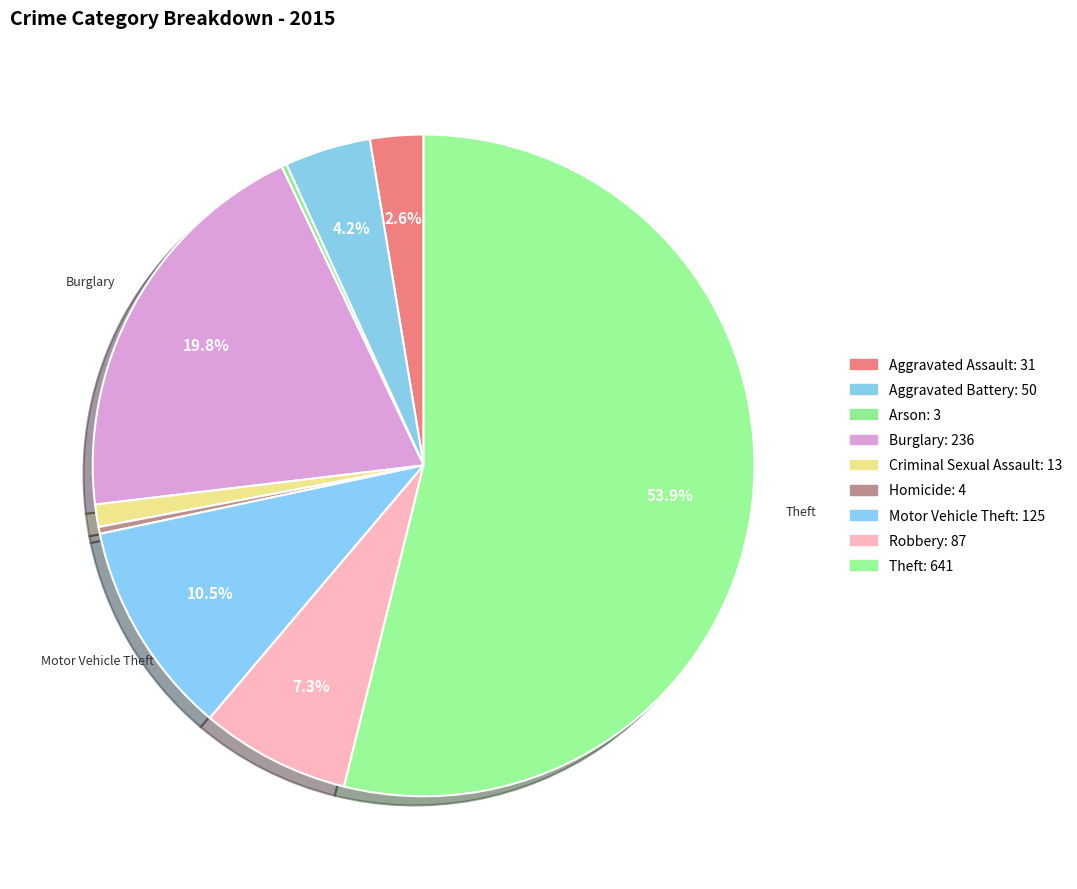

Rank the categories by value from lowest to highest.

Arson, Homicide, Criminal Sexual Assault, Aggravated Assault, Aggravated Battery, Robbery, Motor Vehicle Theft, Burglary, Theft